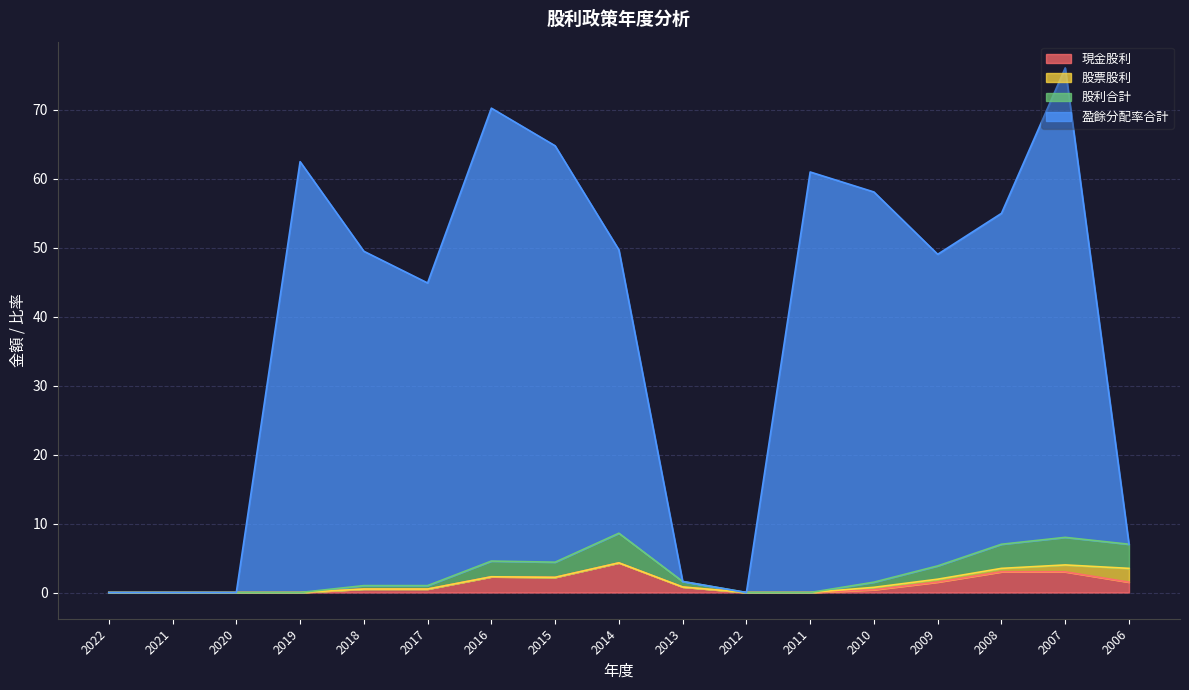

What value does the 盈餘分配率合計 series have at 2015?

64.8